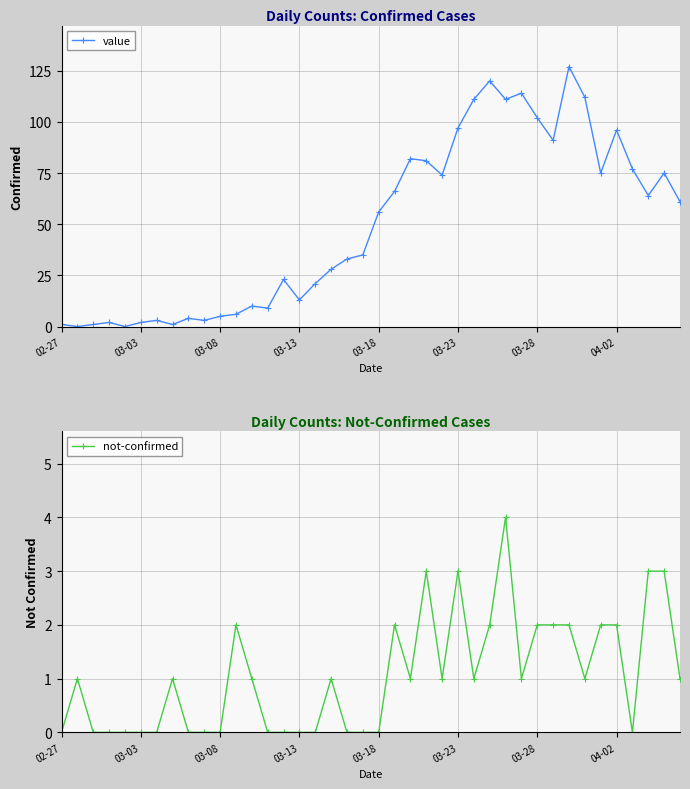

What is the maximum value for value?

127